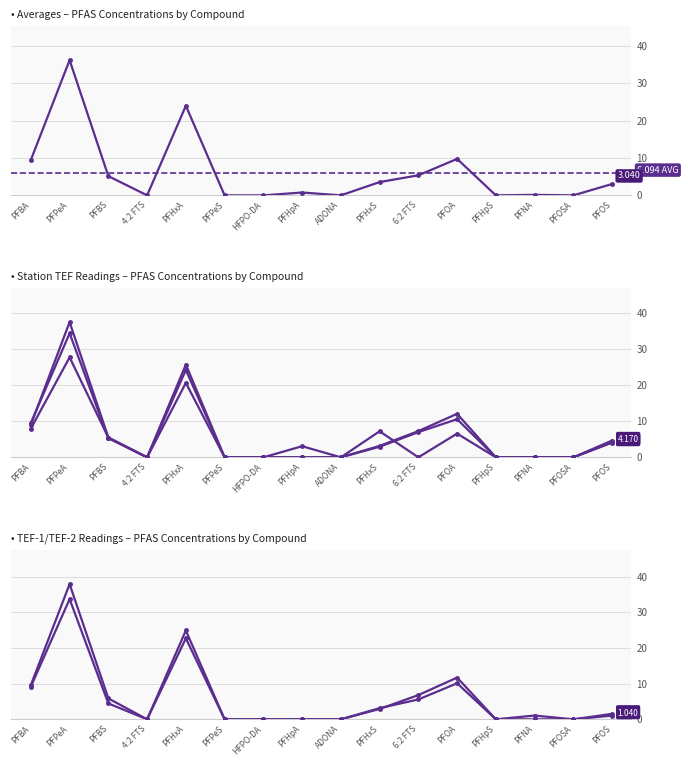

At which category is the sum across all series the highest?

PFPeA